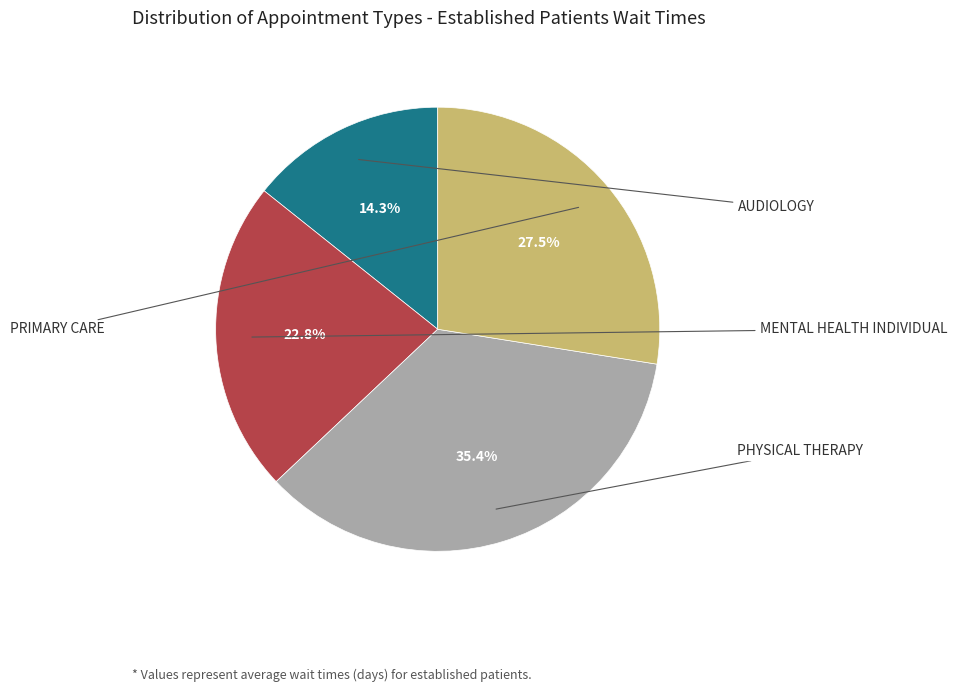

Count the number of slices in the pie.

4